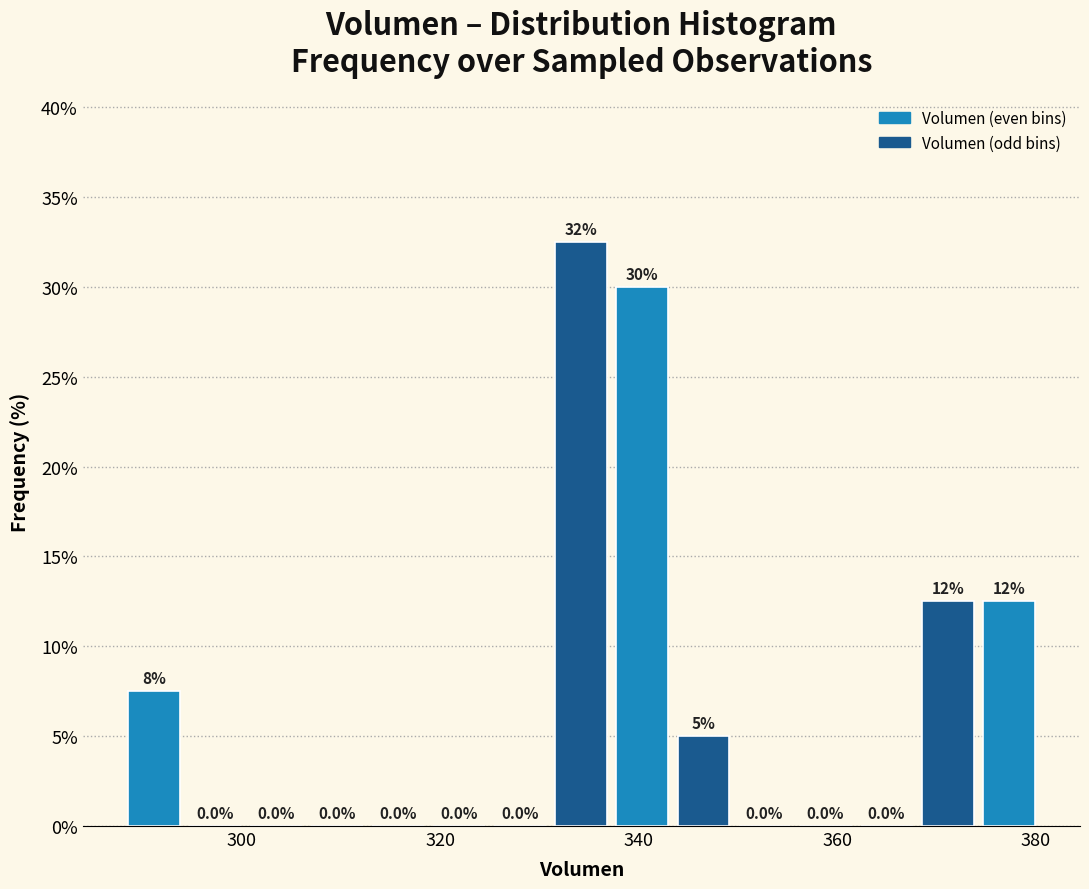

Read against the x-axis, roughly where is the centre of the tallest bar?

334